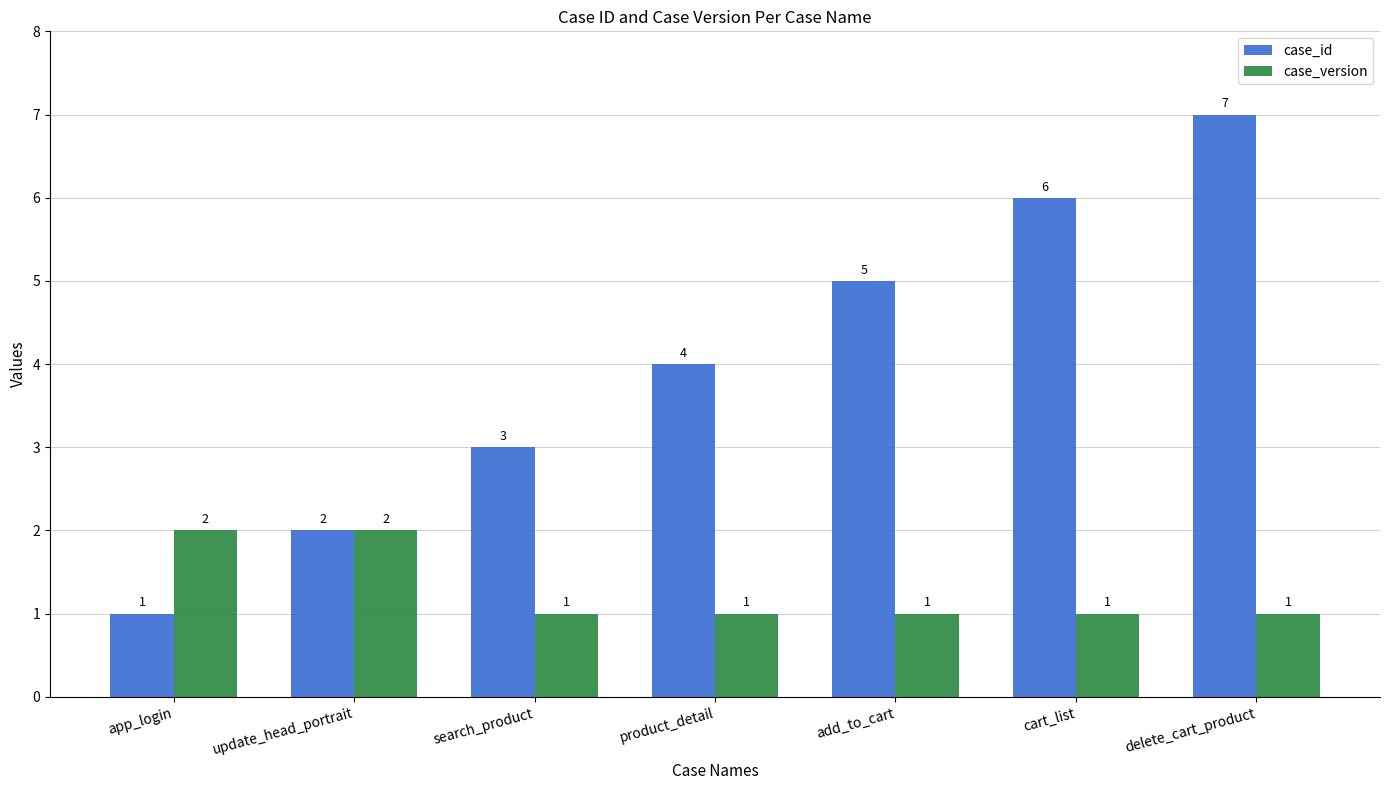

Which series changed the most between update_head_portrait and cart_list?

case_id